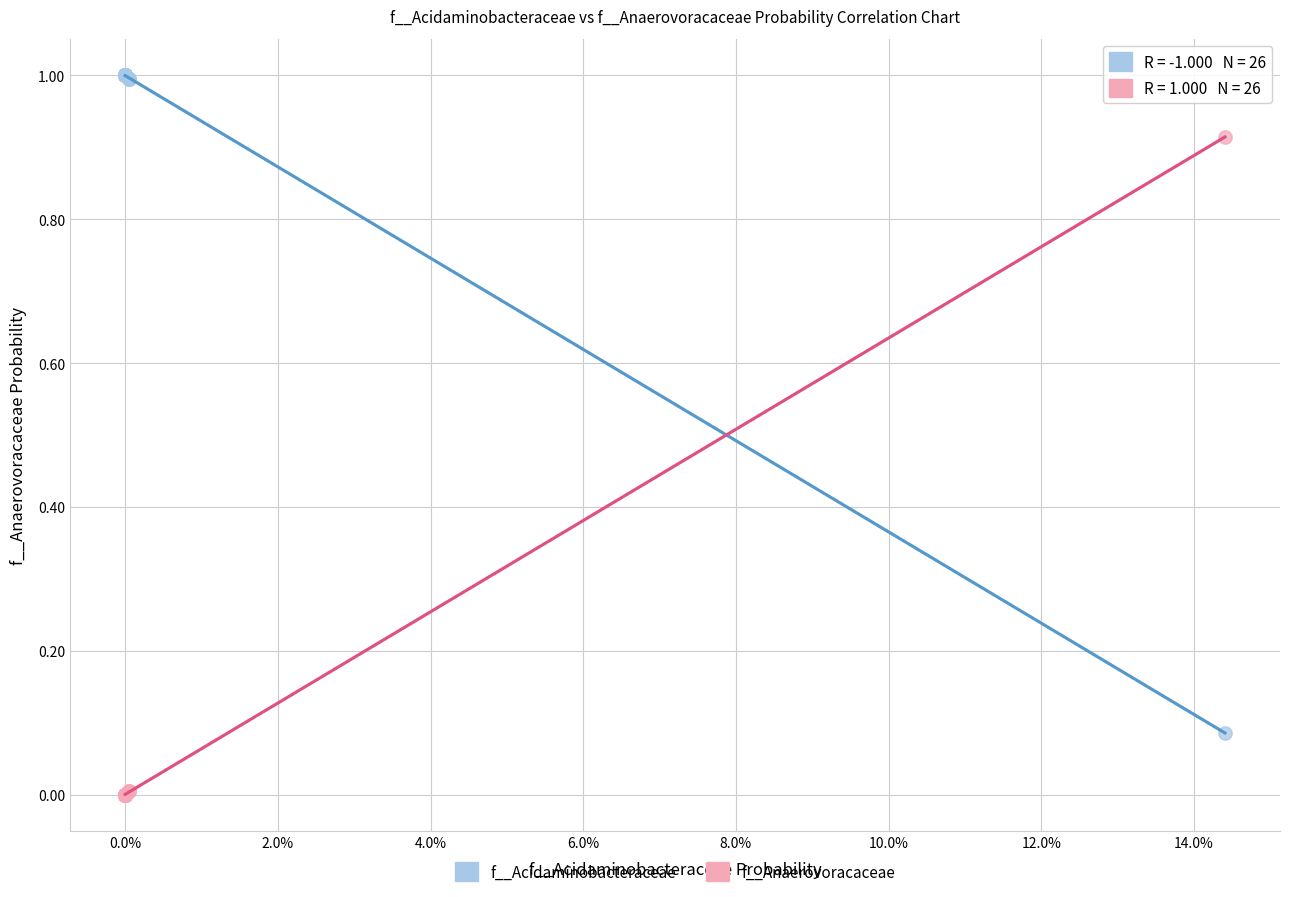

What are all the series names shown in the legend?

f__Acidaminobacteraceae, f__Anaerovoracaceae